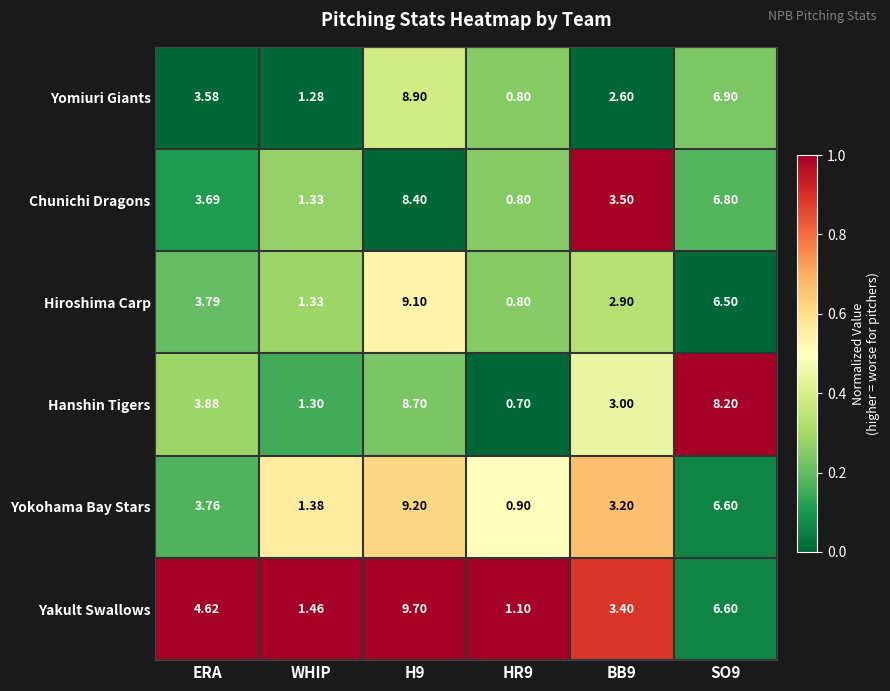

Is the value of Yokohama Bay Stars at SO9 greater than the value of Yakult Swallows at BB9?

Yes